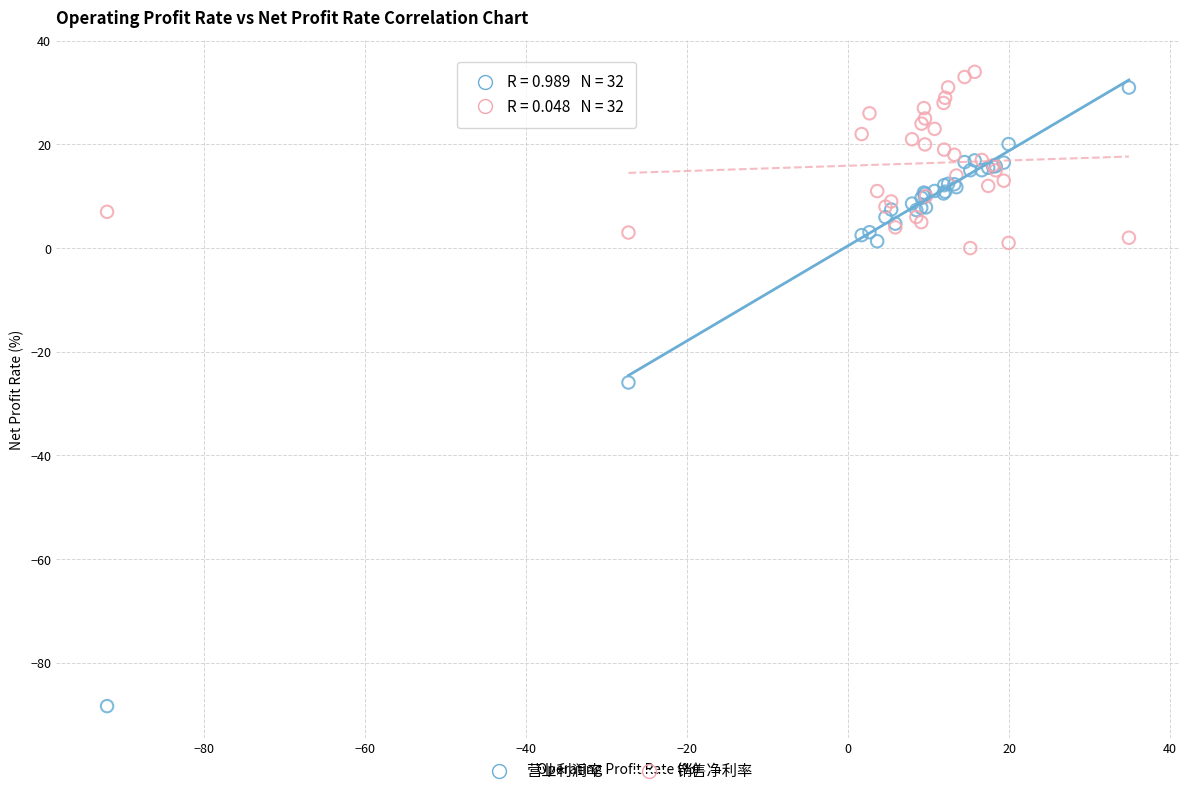

What is the X range (max minus min) for the scatter plot?

126.9